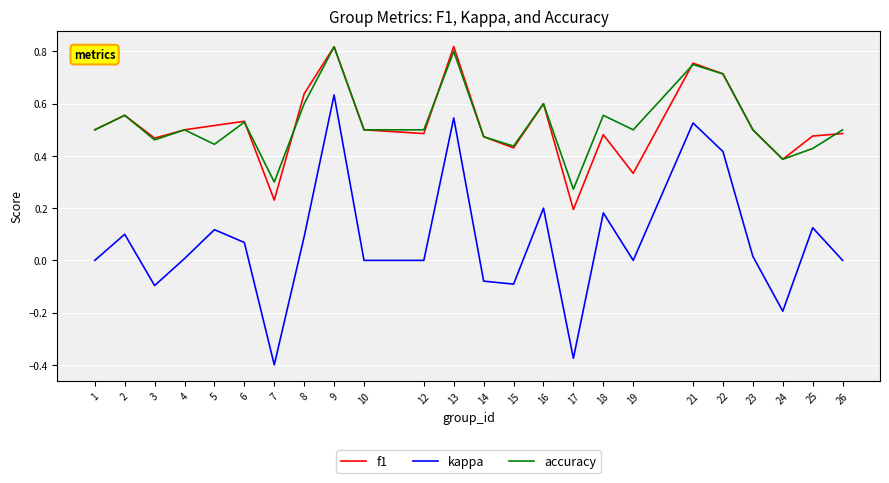

True or false: f1 has more than 2 points higher than both neighbors.

True